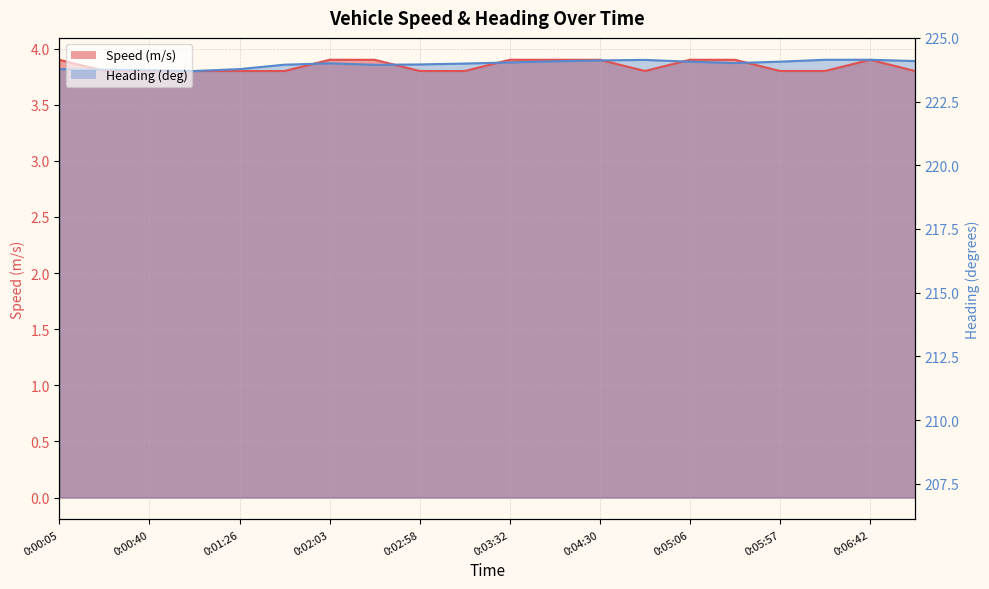

Which series has the largest total across all categories?

Heading (deg)